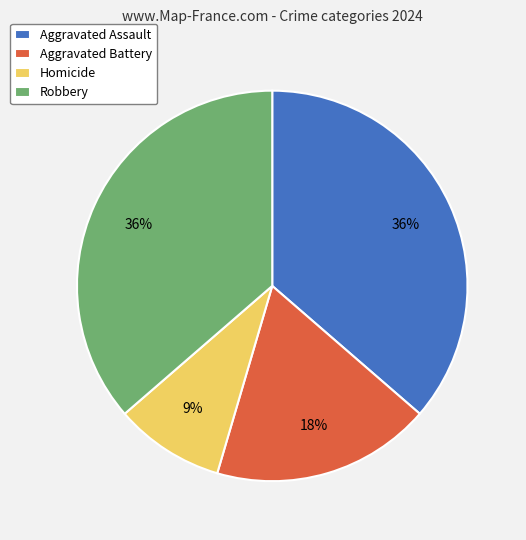

To the nearest percent, what is the difference between the Aggravated Assault and Homicide slice percentages?

27%